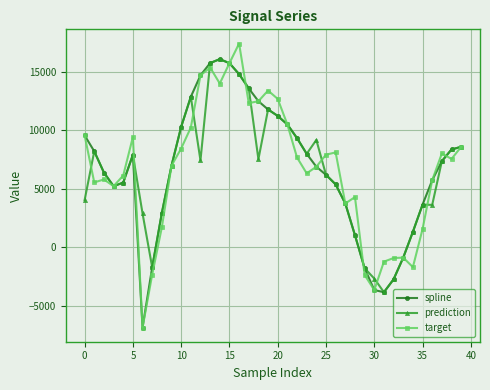

Which series has the largest range (max minus min)?

target